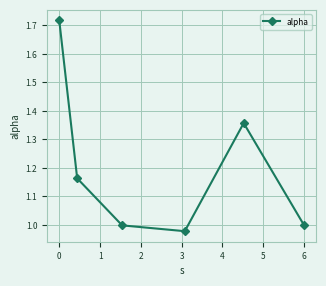

Count the number of categories in the chart.

6